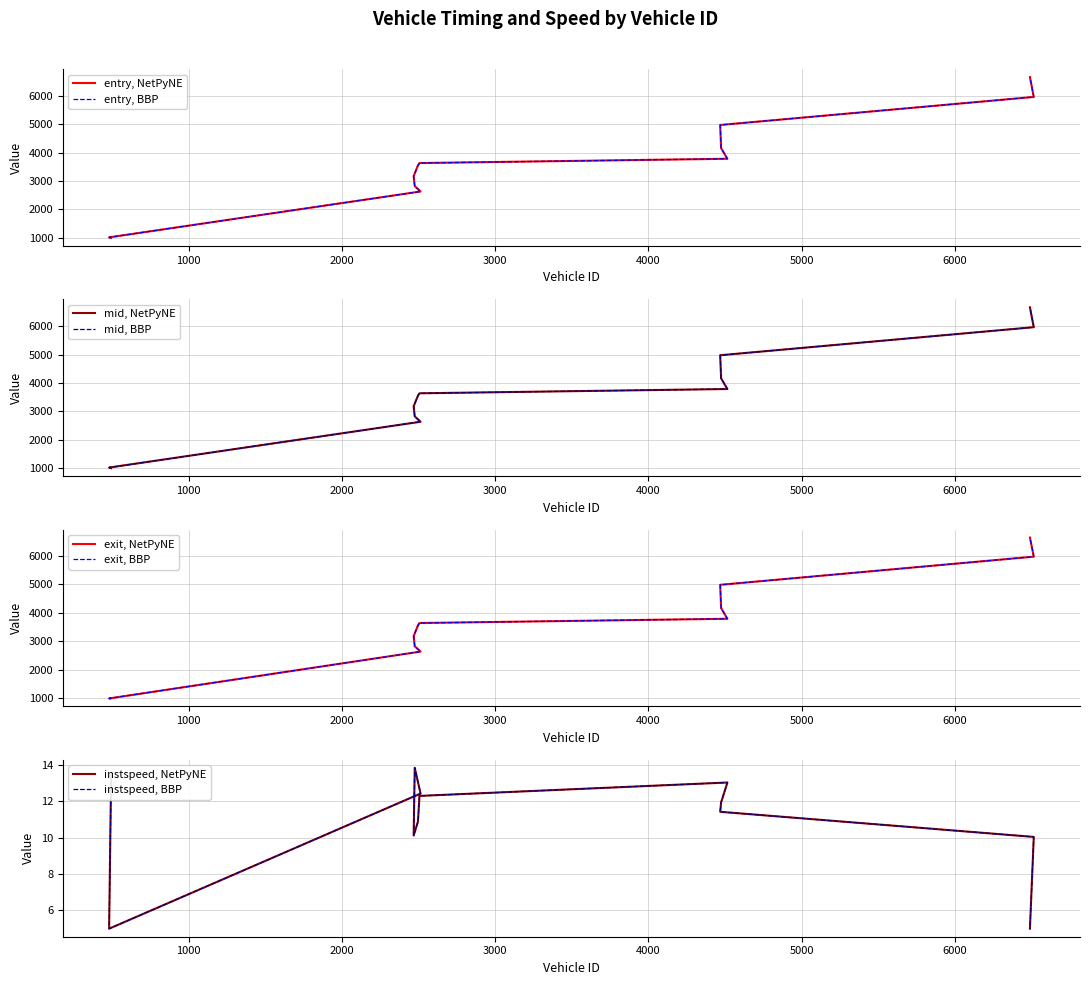

What is the smallest value displayed?

5.0